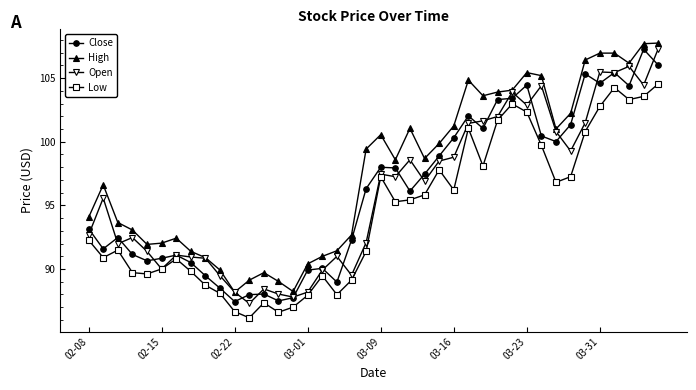

What is the value of the Close point at the 31st from the left?

104.5